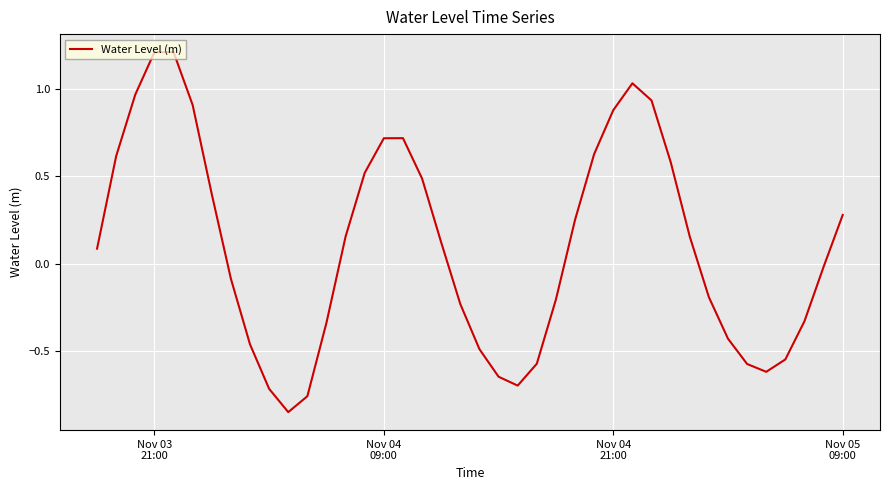

What is the maximum value shown in the chart?

1.2